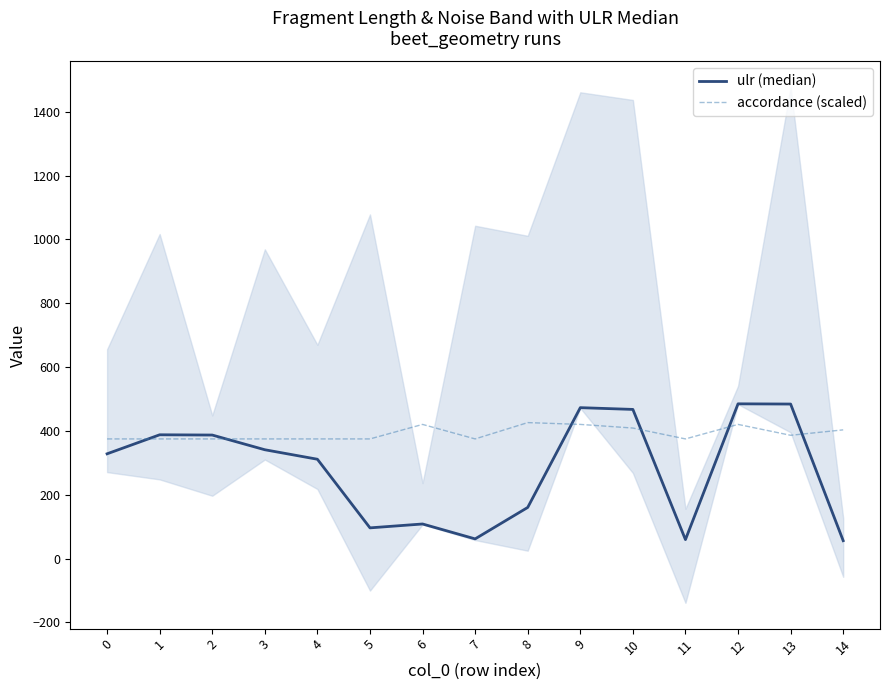

At 9, list the series in order from largest to smallest.

ulr (median), accordance (scaled)